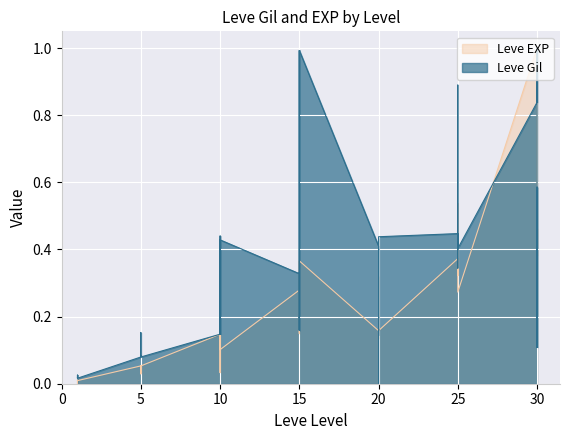

List the series in order of their overall mean, lowest first.

Leve EXP, Leve Gil